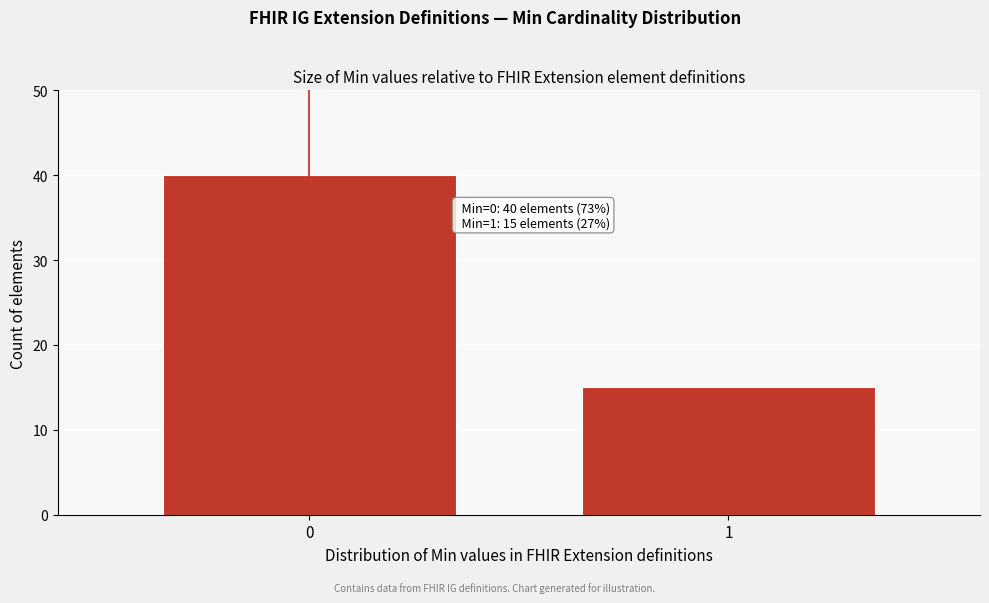

Reading left to right, list all the values displayed in this chart.

0=40	1=15